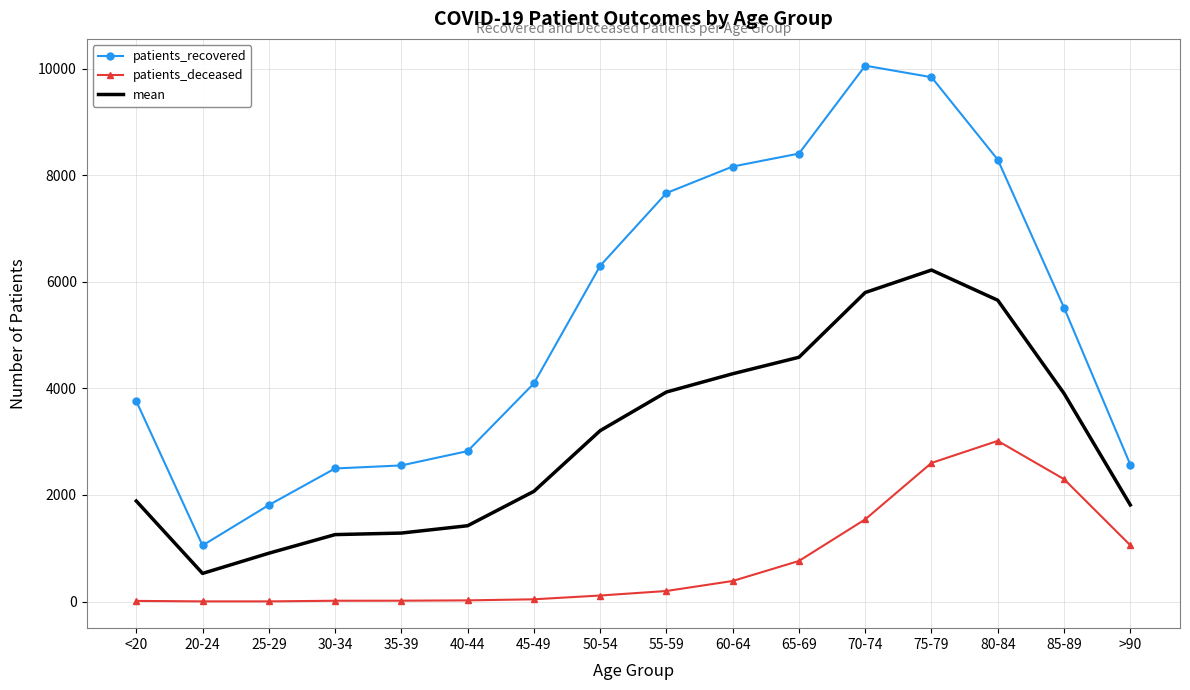

The patients_recovered series shows 9843.0 at 75-79. True or false?

True